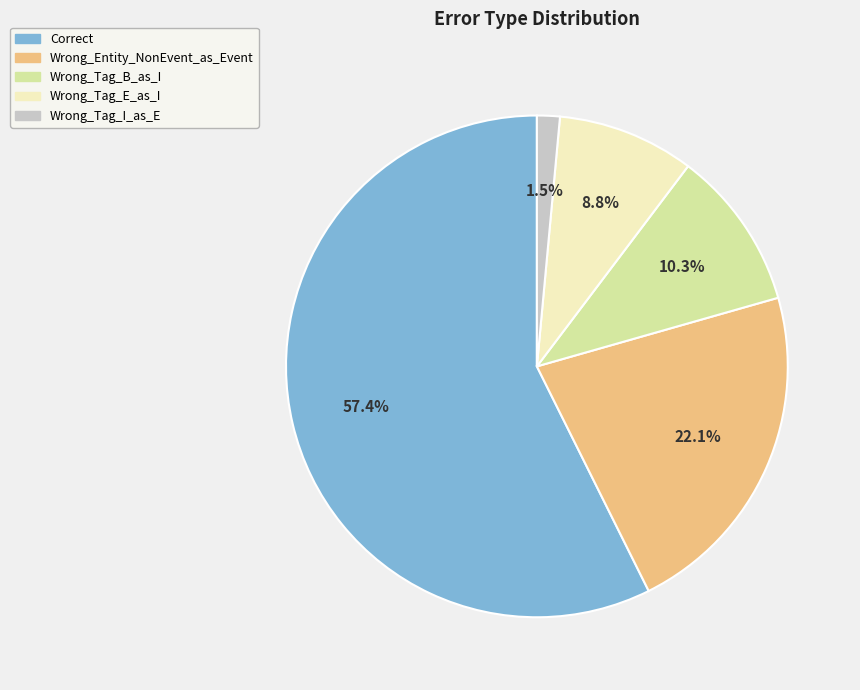

Which slice is the smallest?

Wrong_Tag_I_as_E